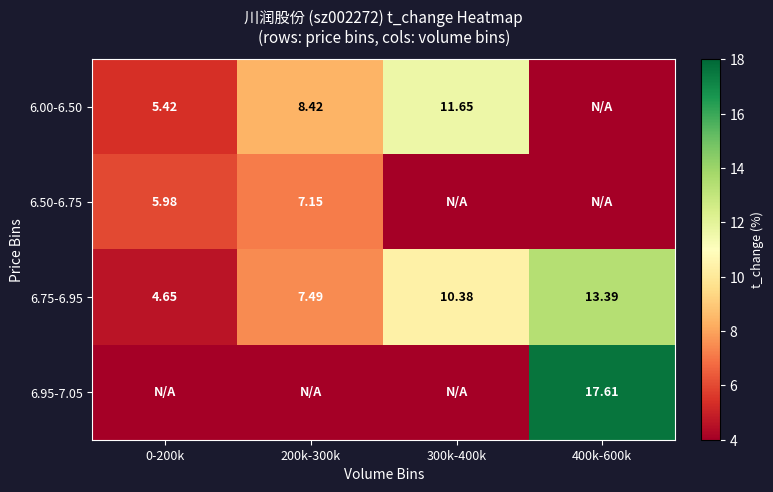

How many data points in 6.75-6.95 are above 10?

2